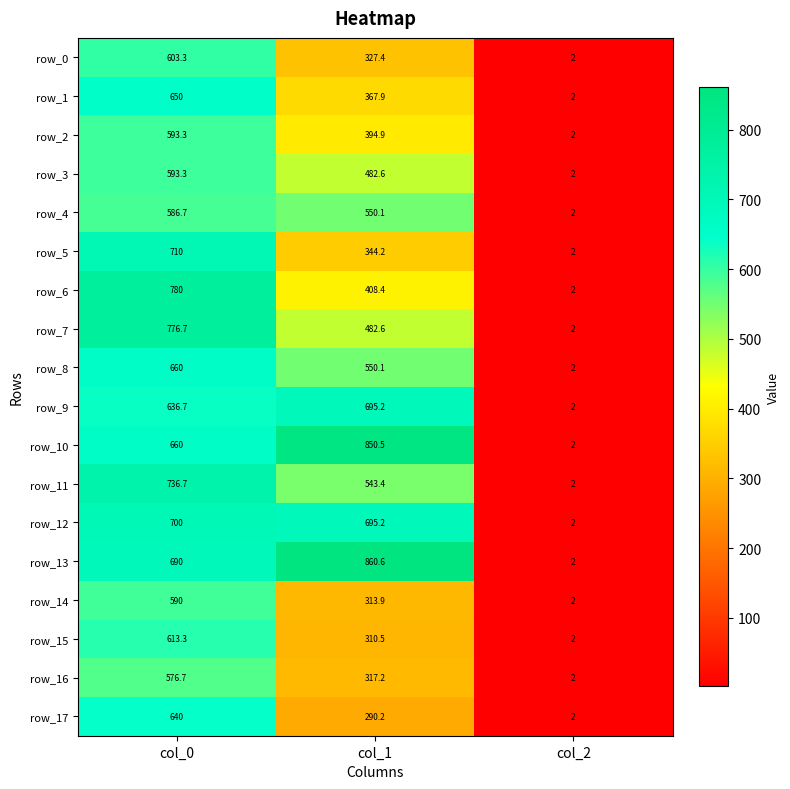

What is the minimum value for row_4?

2.0